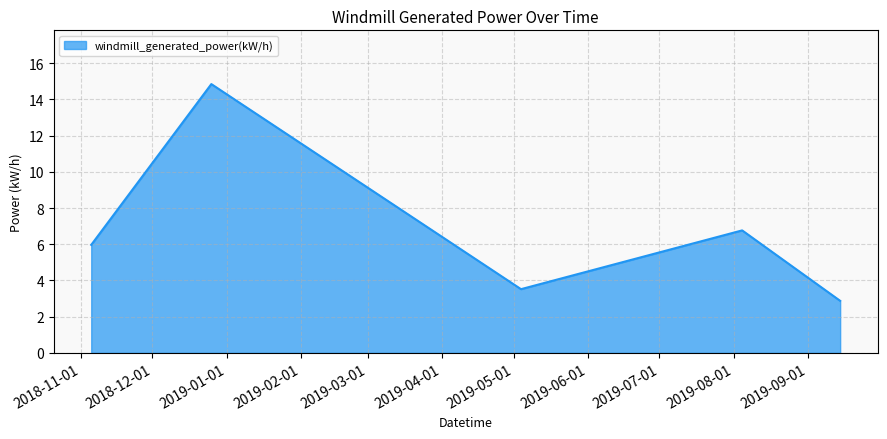

How many distinct data groups are displayed?

1